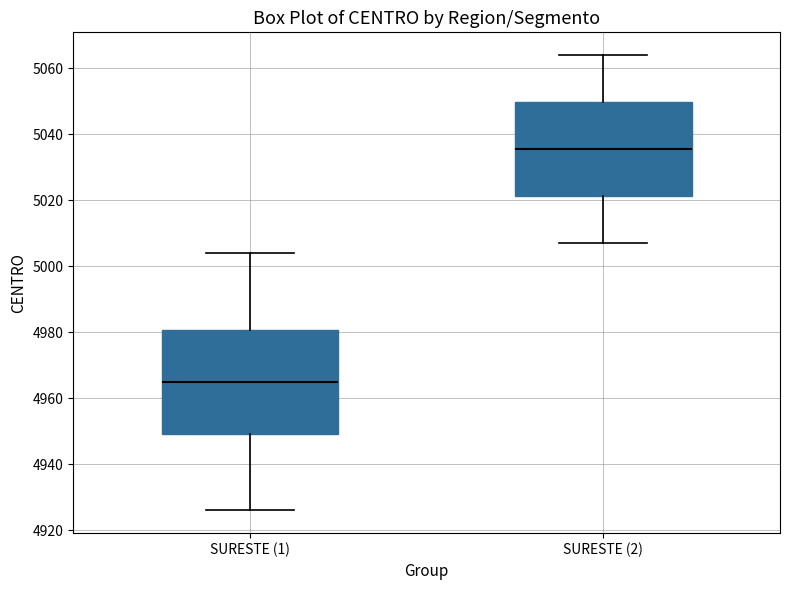

Where does the upper whisker of the box for SURESTE (1) end on the y-axis? The values are not printed on the chart, so give them approximately, as read against the axis.

5004